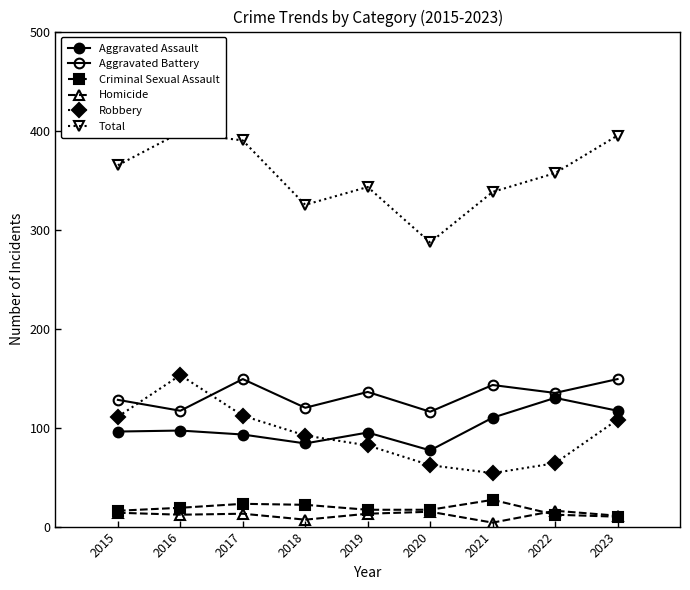

Is this an area chart (filled region under the line)?

No